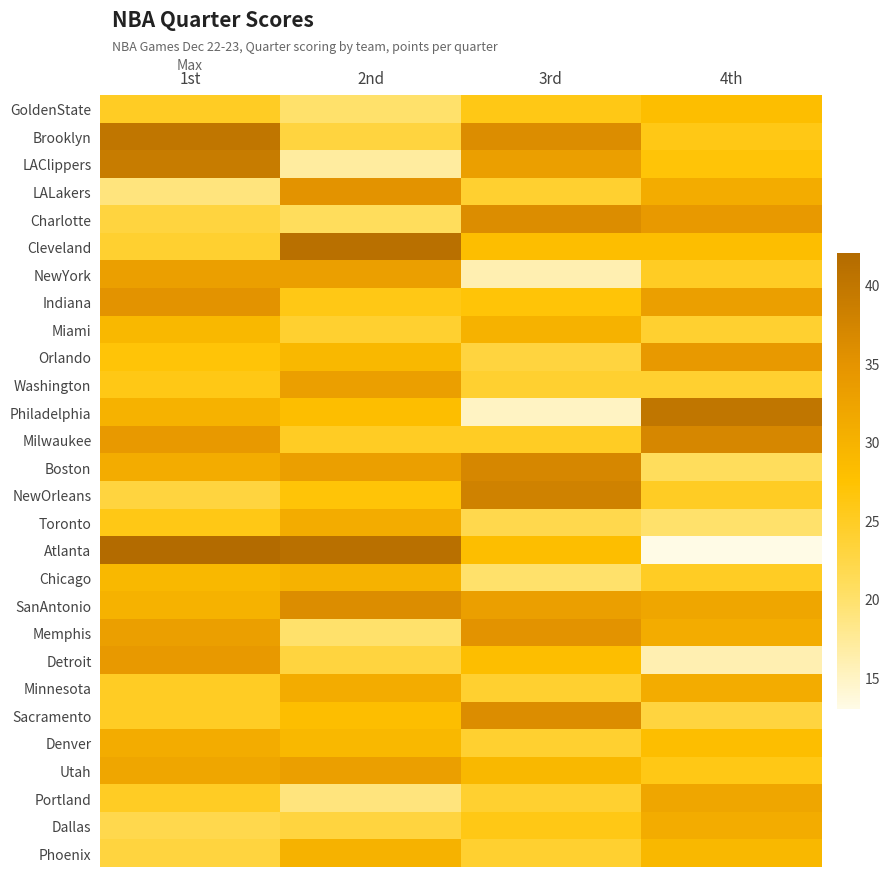

At 3rd, list the series in order from largest to smallest.

NewOrleans, Boston, Brooklyn, Charlotte, Sacramento, Memphis, LAClippers, SanAntonio, Miami, Utah, Cleveland, Atlanta, Detroit, Indiana, GoldenState, Dallas, Milwaukee, LALakers, Washington, Minnesota, Denver, Portland, Phoenix, Orlando, Toronto, Chicago, NewYork, Philadelphia